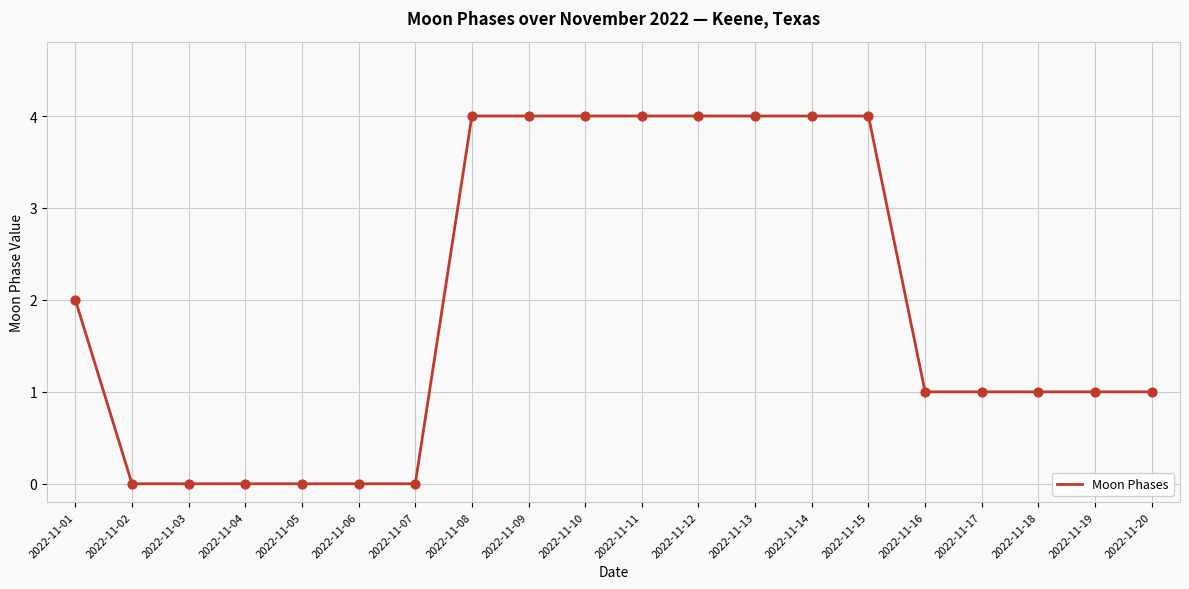

Between 2022-11-19 and 2022-11-03, which is larger?

2022-11-19